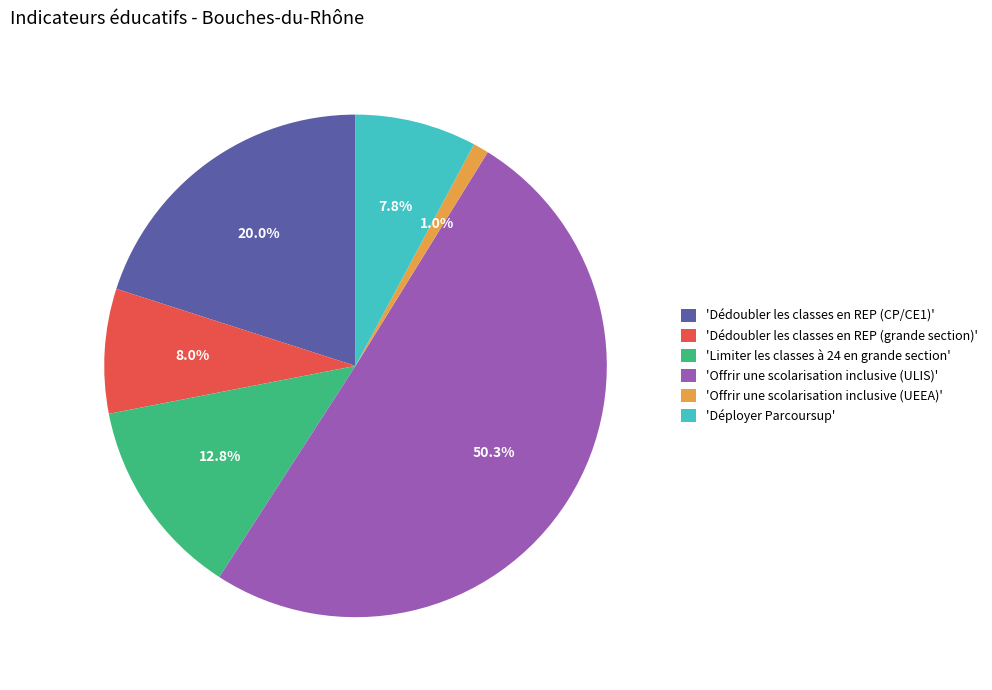

What percentage is NOT represented by 'Dédoubler les classes en REP (CP/CE1)'?

80.0%